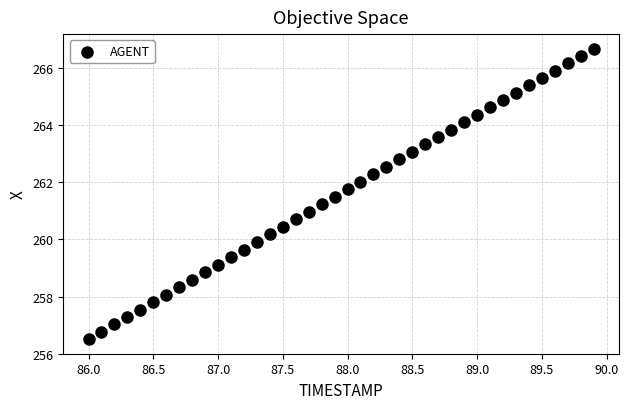

What is the range of X values (max minus min)?

3.9